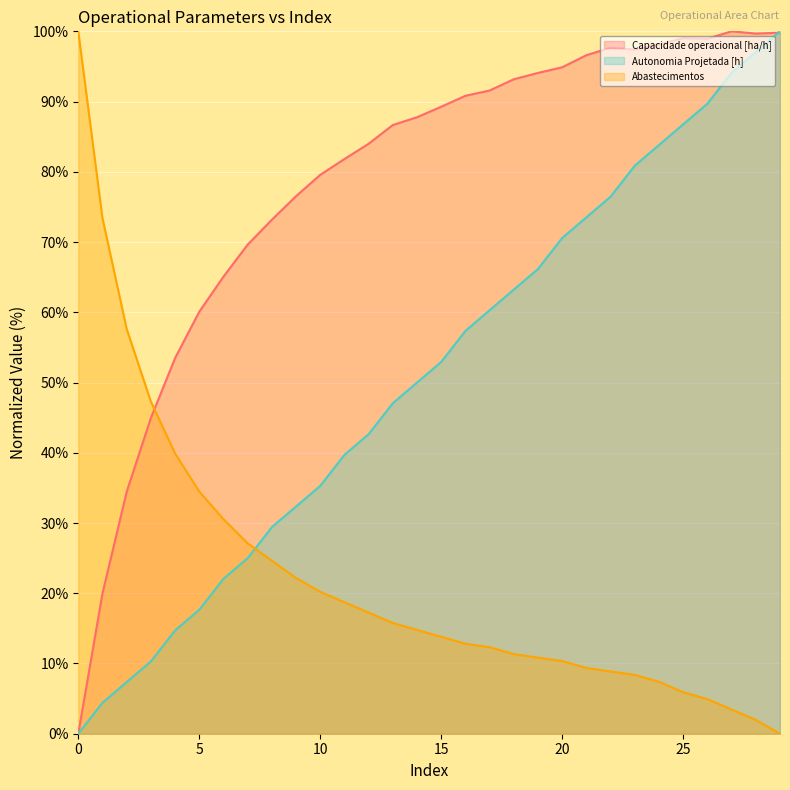

At how many categories does at least one series exceed 66?

25